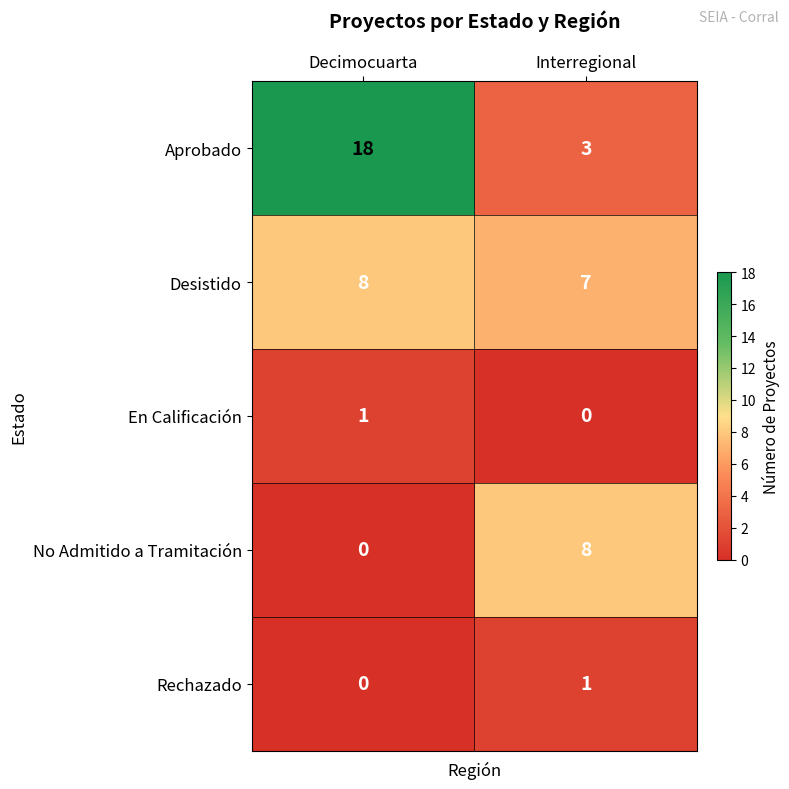

Reading right to left, extract all data points from this chart.

Aprobado: Interregional=3	Decimocuarta=18
Desistido: Interregional=7	Decimocuarta=8
En Calificación: Interregional=0	Decimocuarta=1
No Admitido a Tramitación: Interregional=8	Decimocuarta=0
Rechazado: Interregional=1	Decimocuarta=0